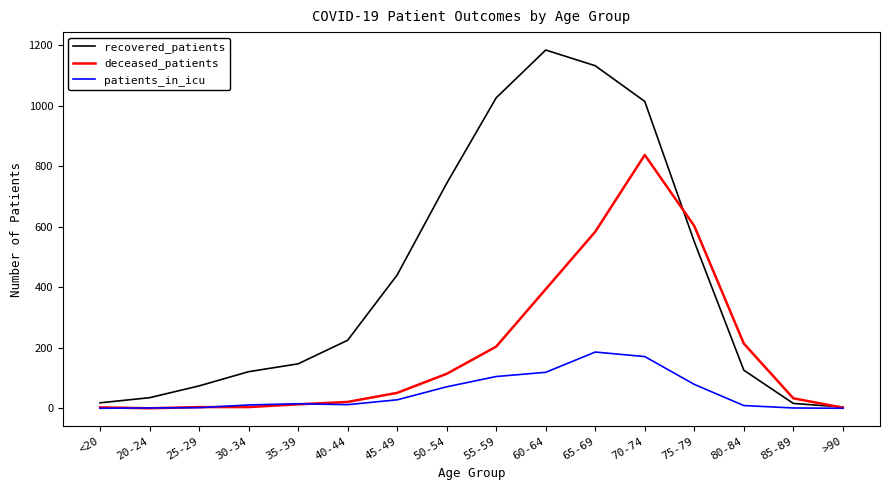

Which series has the largest range (max minus min)?

recovered_patients